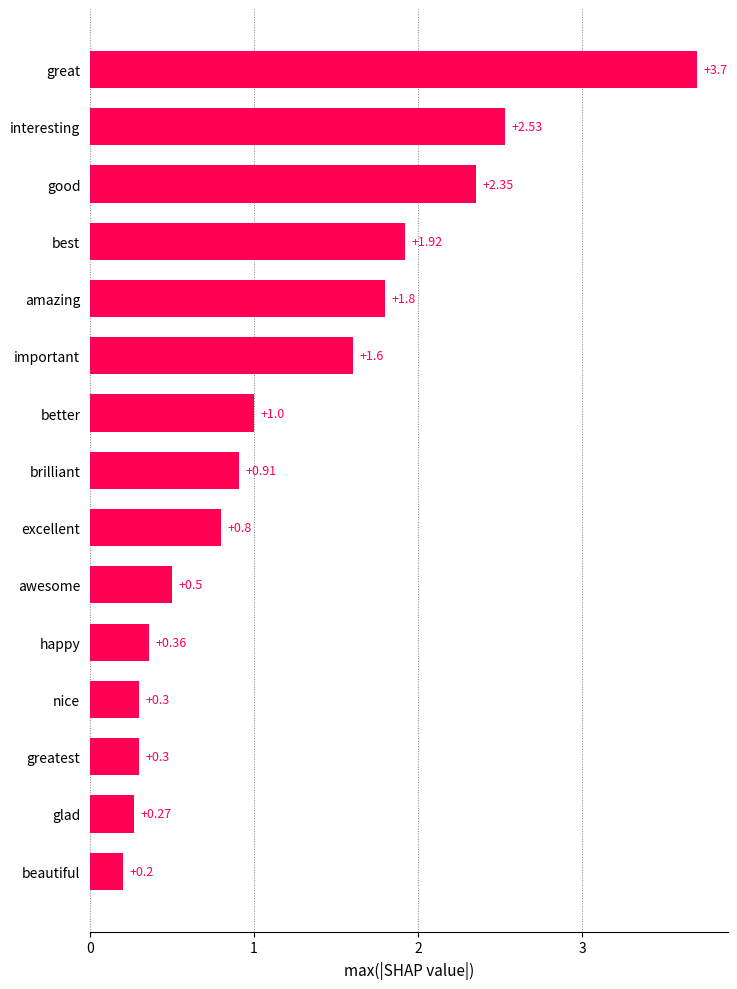

What is the difference between the maximum and minimum values?

3.5